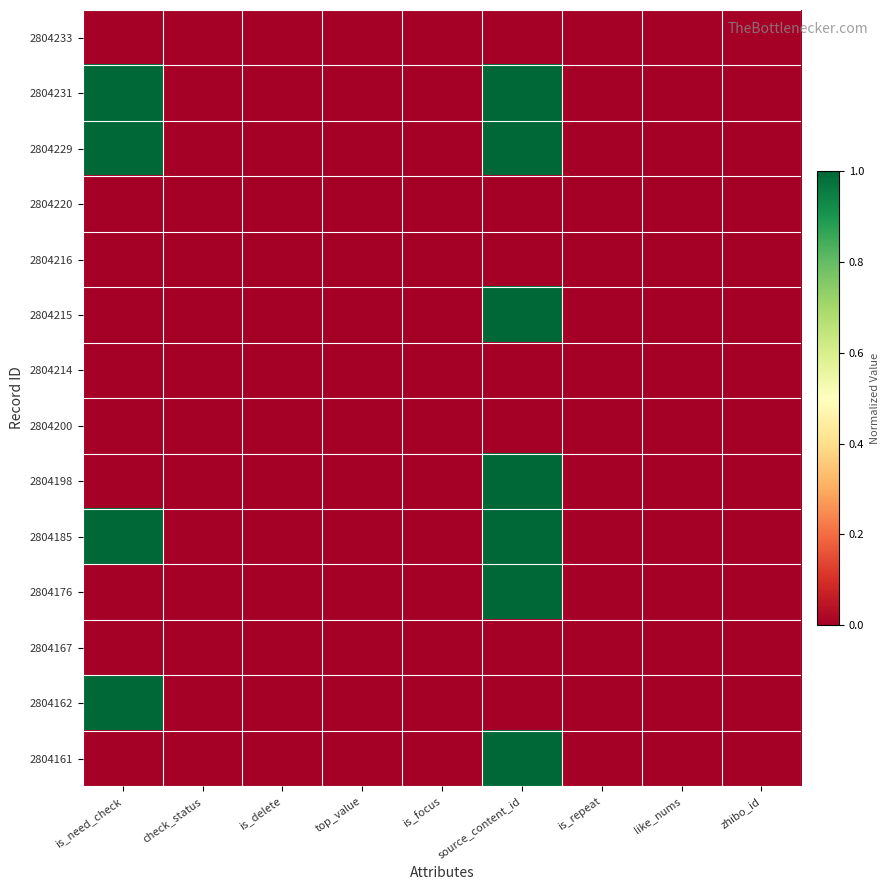

What is the greatest value displayed?

1.0